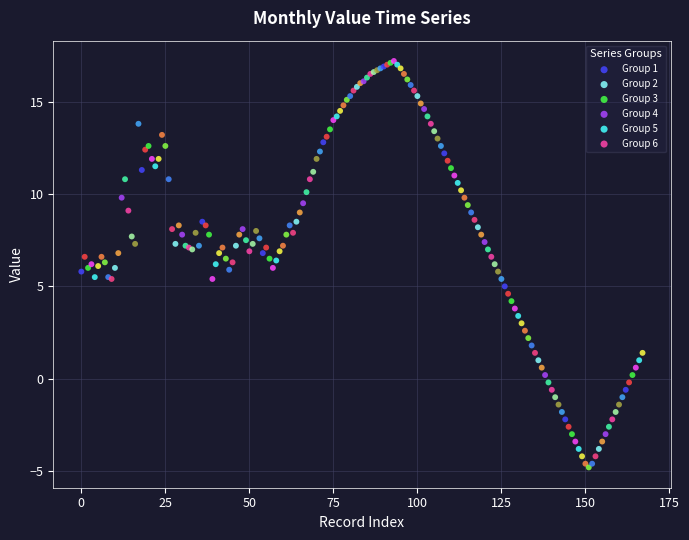

Which series reaches the minimum Y coordinate?

Group 6